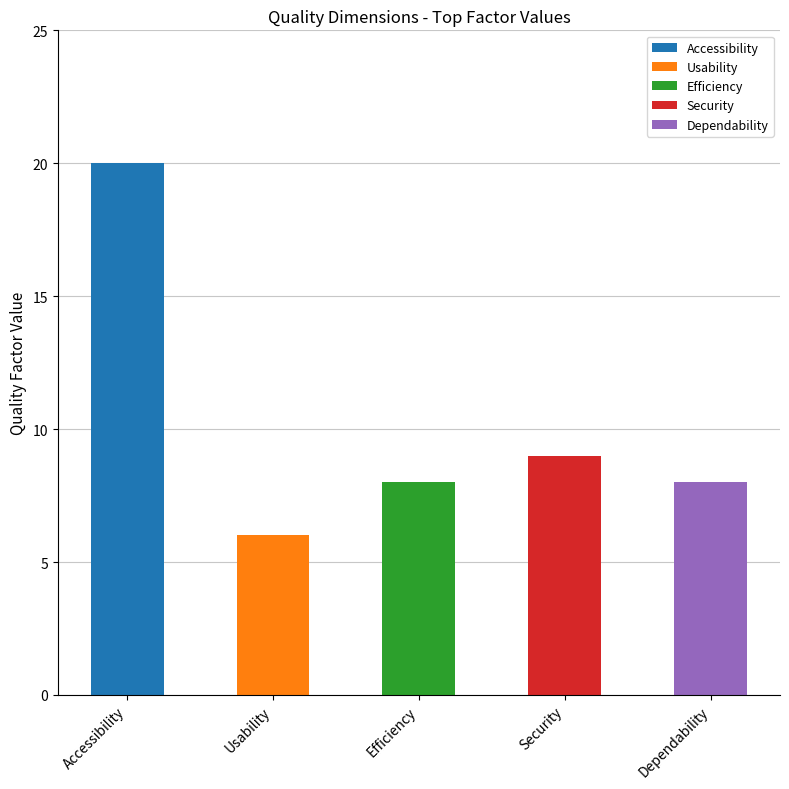

Are the bars horizontal?

No